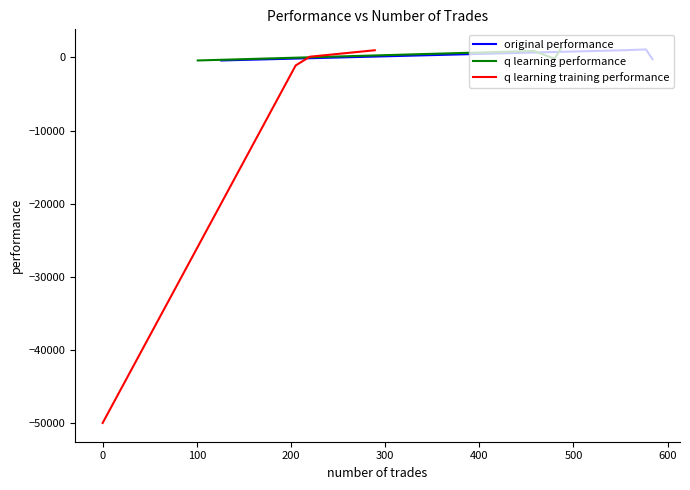

In original performance, how many points are higher than both neighbors (excluding endpoints)?

1